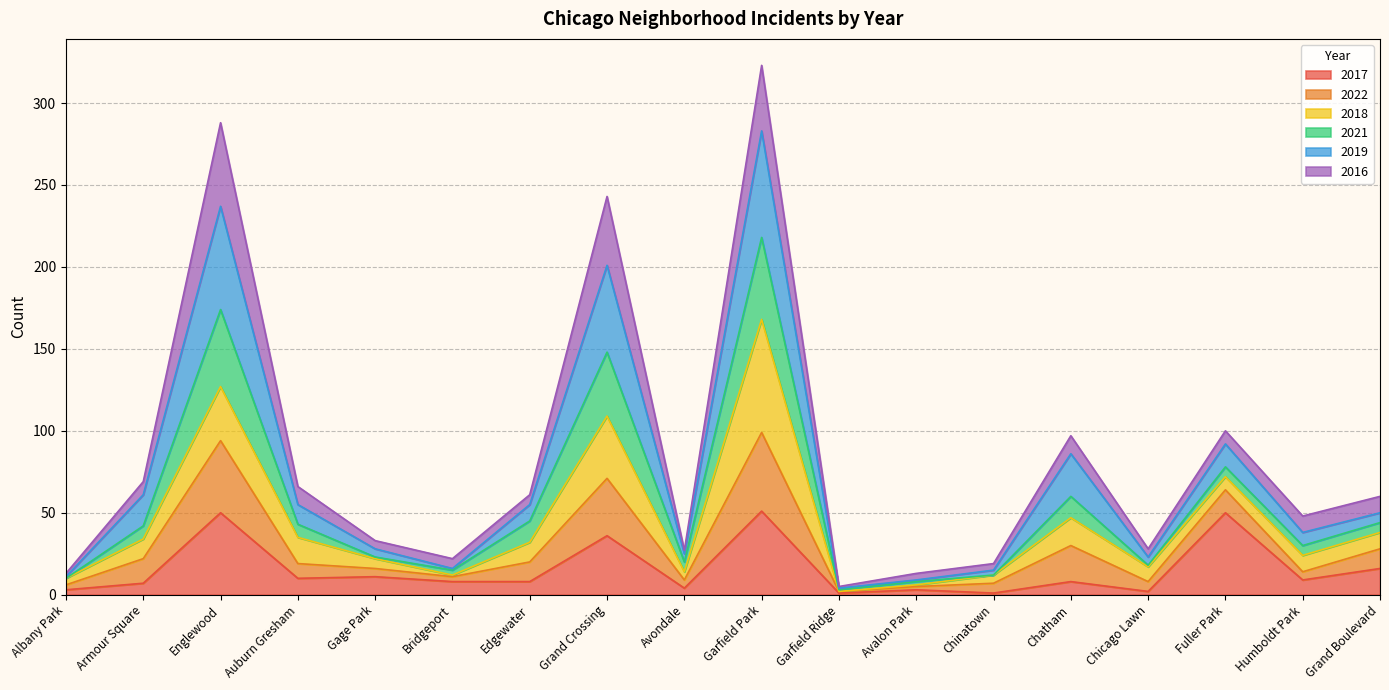

What is the maximum value for 2017?

51